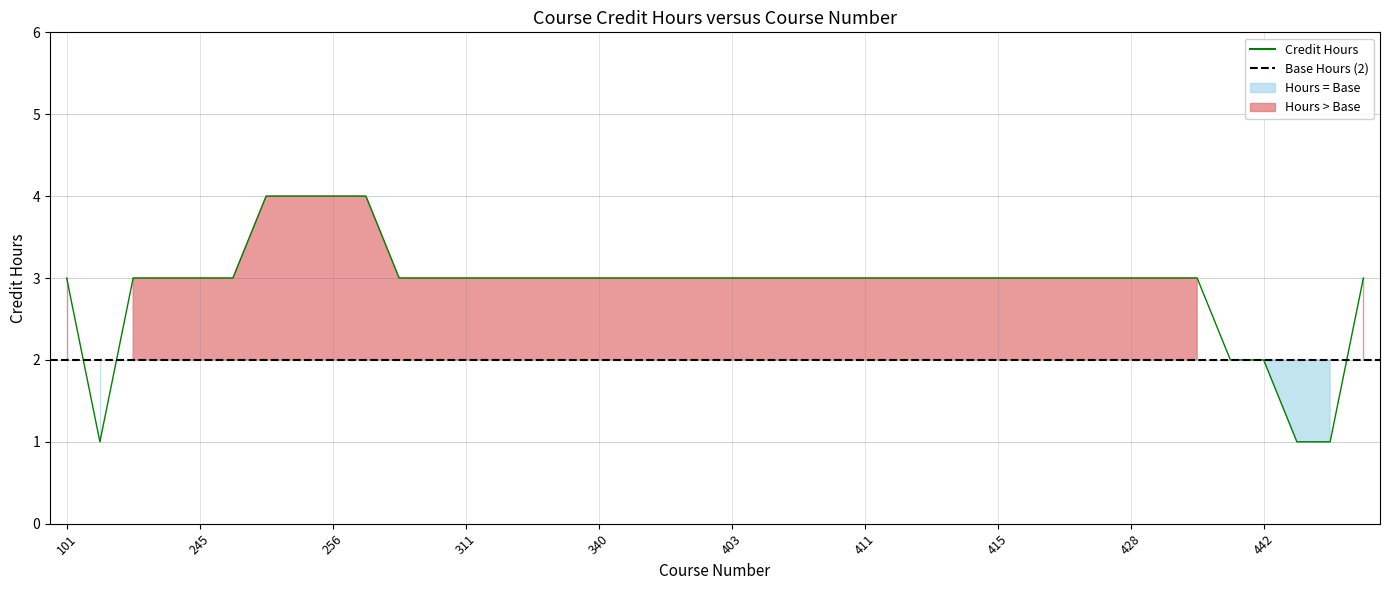

What is the value of the 14th point from the left?

3